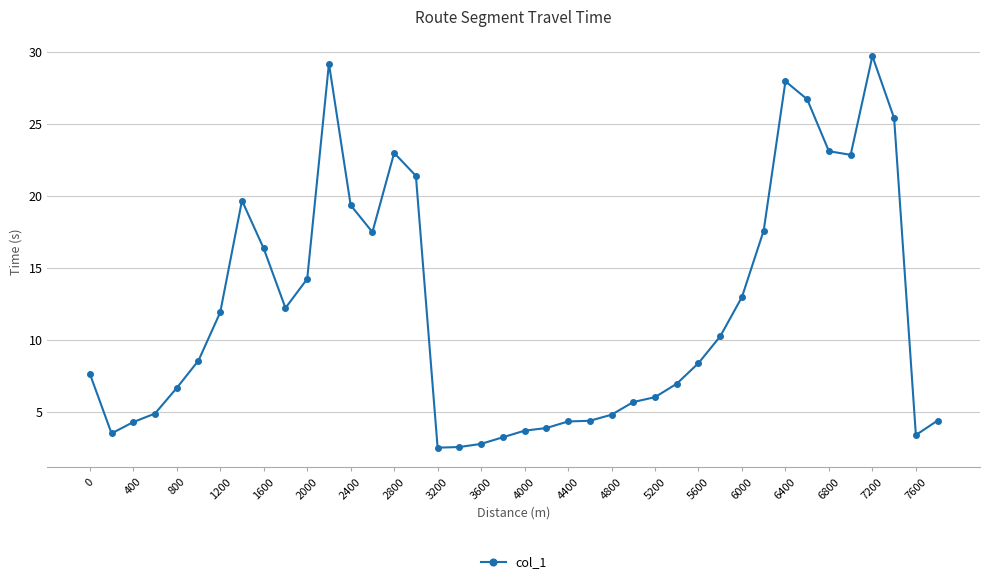

What is the value of the 11th point from the left?

14.2